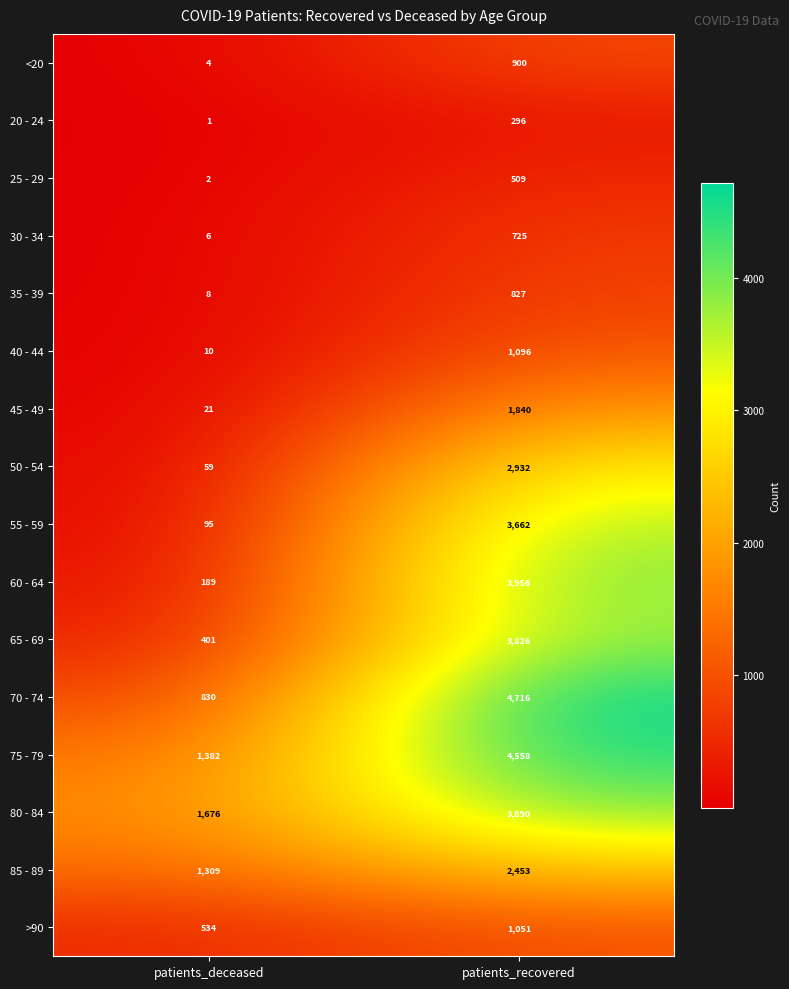

At which category does the chart reach its peak across all series?

patients_recovered